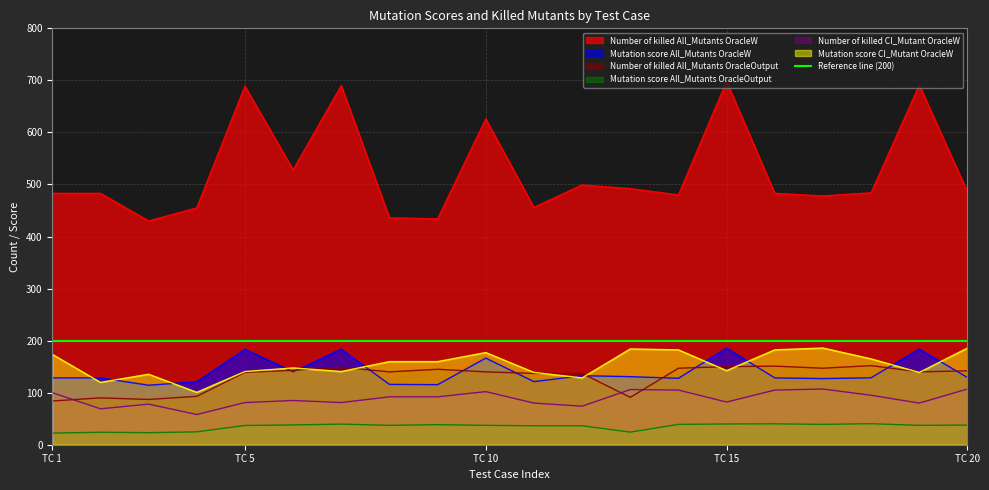

True or false: Mutation score All_Mutants OracleW and Number of killed All_Mutants OracleW cross at least once.

False